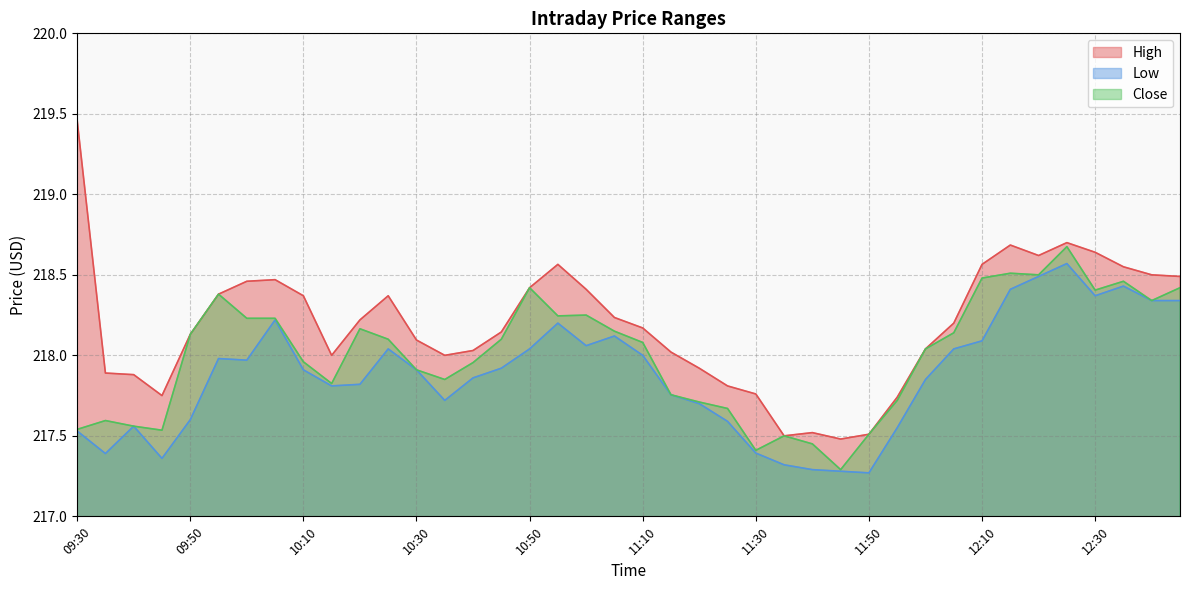

Which category has the lowest value in the Close series?

11:45